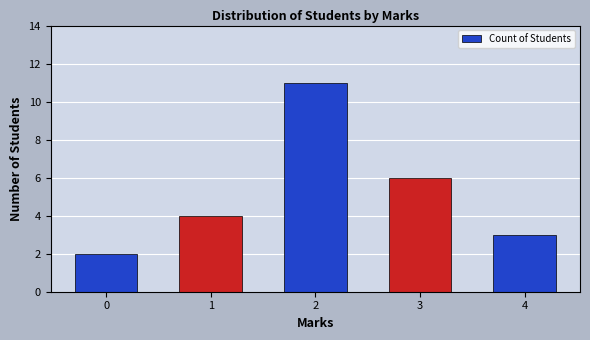

What value does the data have at 0?

2